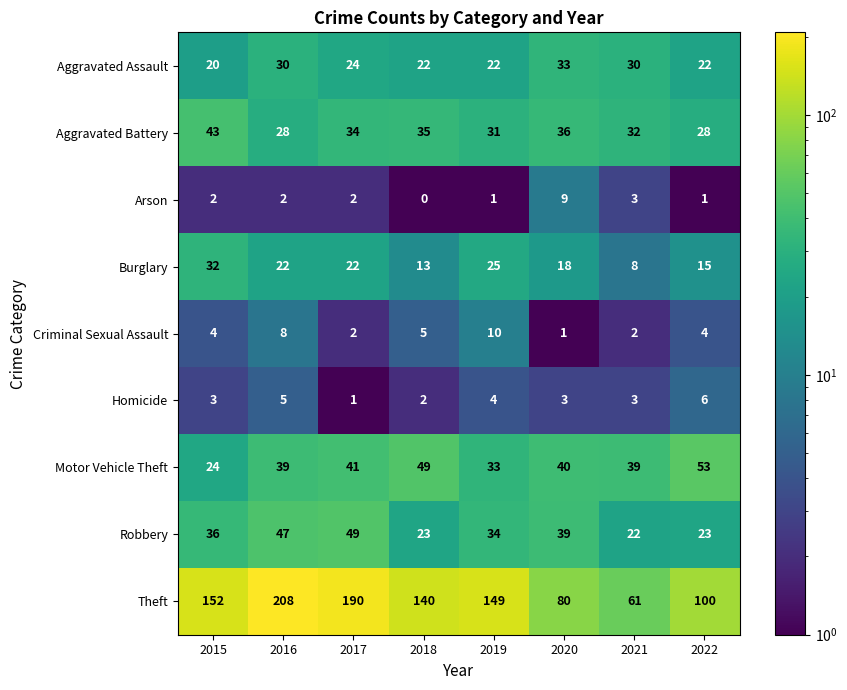

List the series in order of their peak value, lowest first.

Homicide, Arson, Criminal Sexual Assault, Burglary, Aggravated Assault, Aggravated Battery, Robbery, Motor Vehicle Theft, Theft